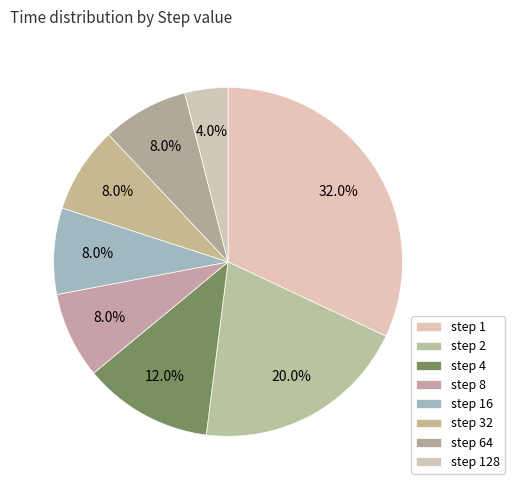

Rank the categories by value from highest to lowest.

1, 2, 4, 8, 16, 32, 64, 128